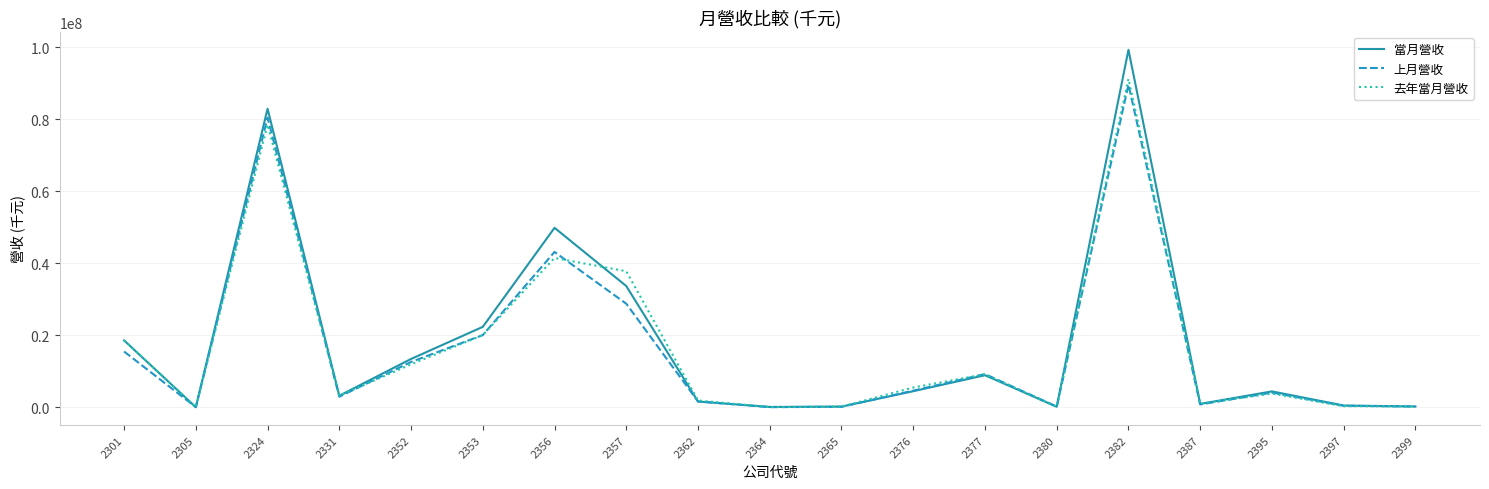

Where is the first local minimum for 當月營收?

2305